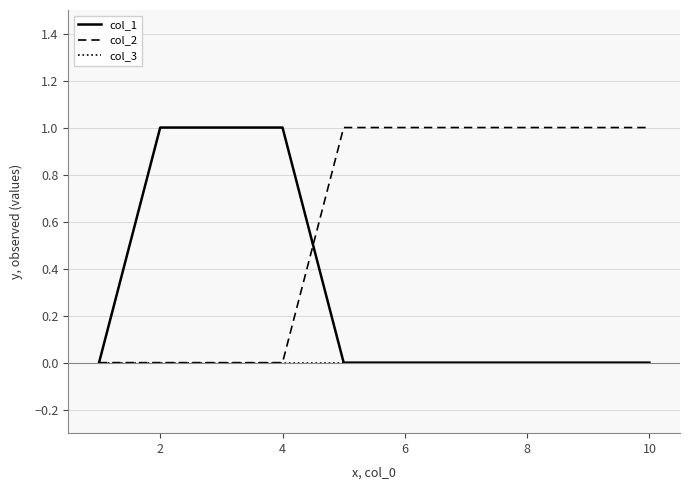

Reading right to left, extract all data points from this chart.

col_1: 0	0	0	0	0	0	1	1	1	0
col_2: 1	1	1	1	1	1	0	0	0	0
col_3: 0	0	0	0	0	0	0	0	0	0